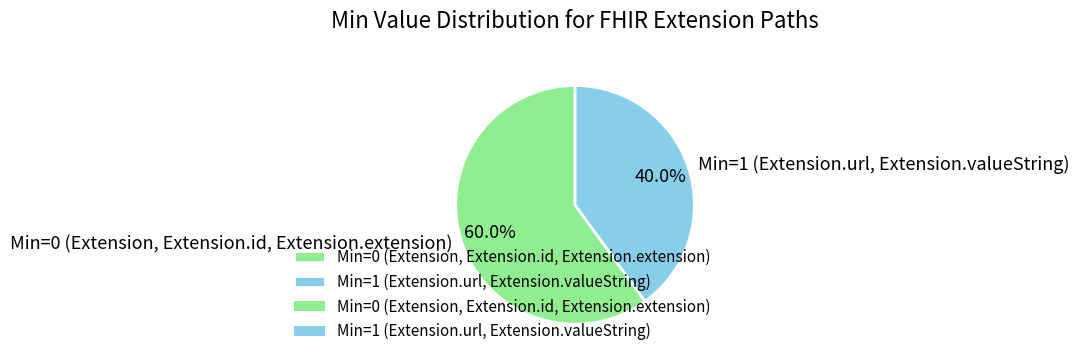

How many segments does this pie chart have?

2